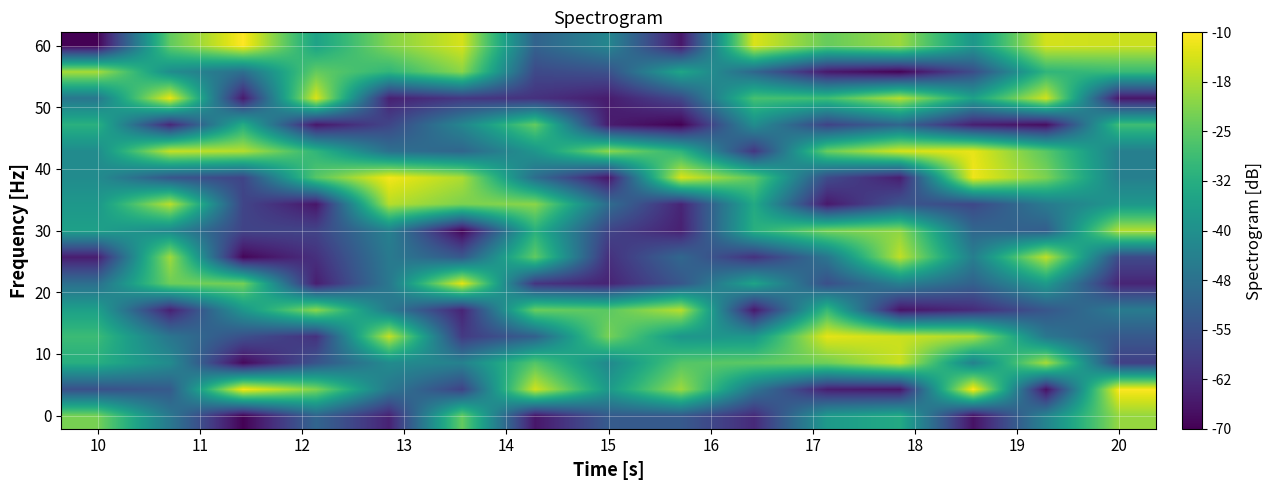

Which category has the lowest value across all series?

10